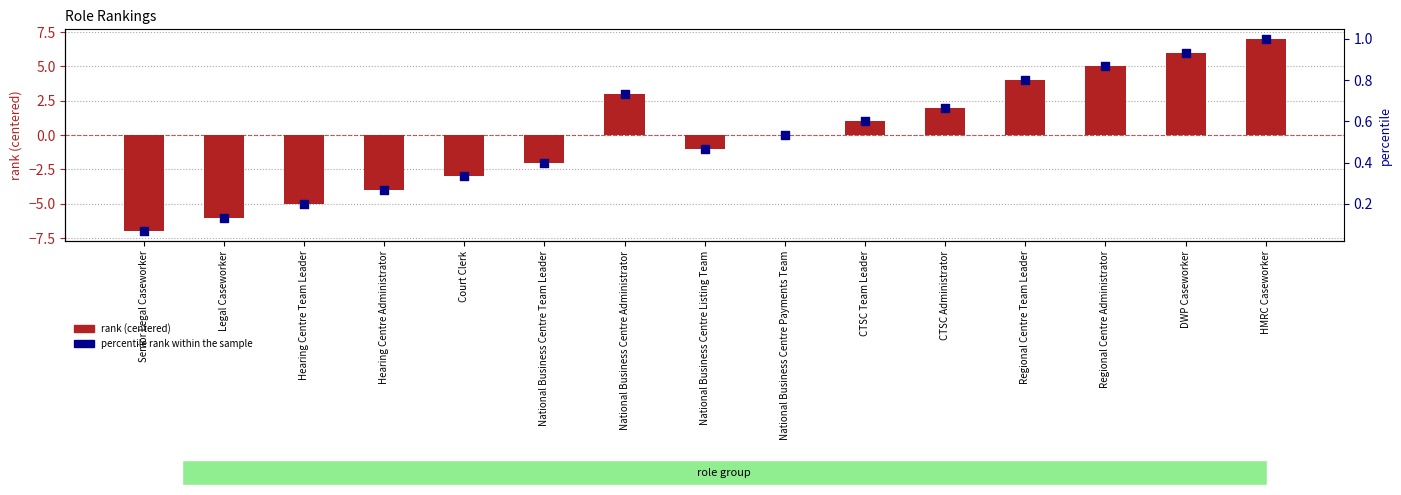

At which category is the sum across all series the highest?

HMRC Caseworker